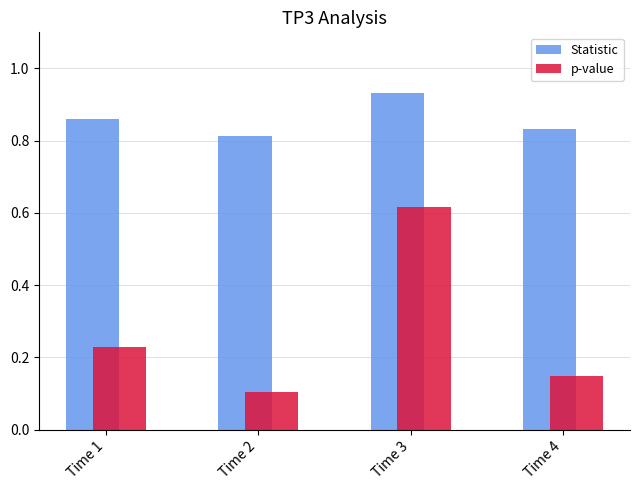

At which label does Statistic reach its minimum?

Time 2